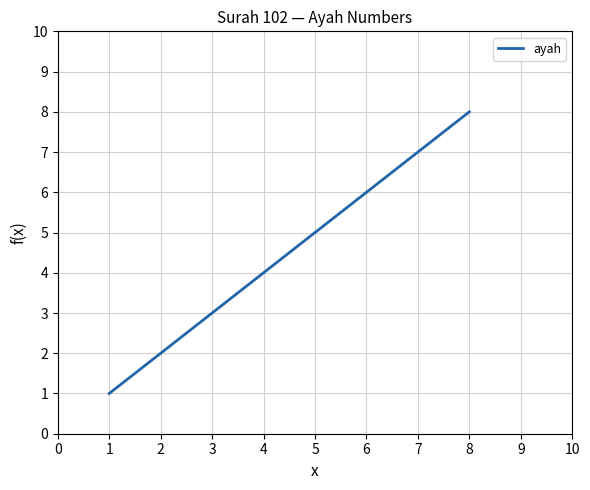

What is the change in value from 1 to 3?

+2